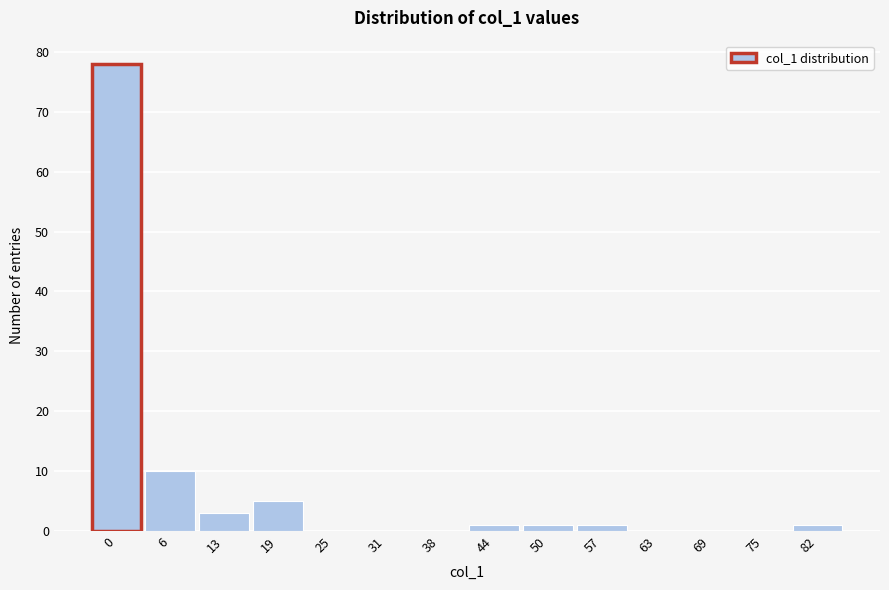

Reading left to right, transcribe all the data shown in this chart.

0=78	6=10	13=3	19=5	25=0	31=0	38=0	44=1	50=1	57=1	63=0	69=0	75=0	82=1